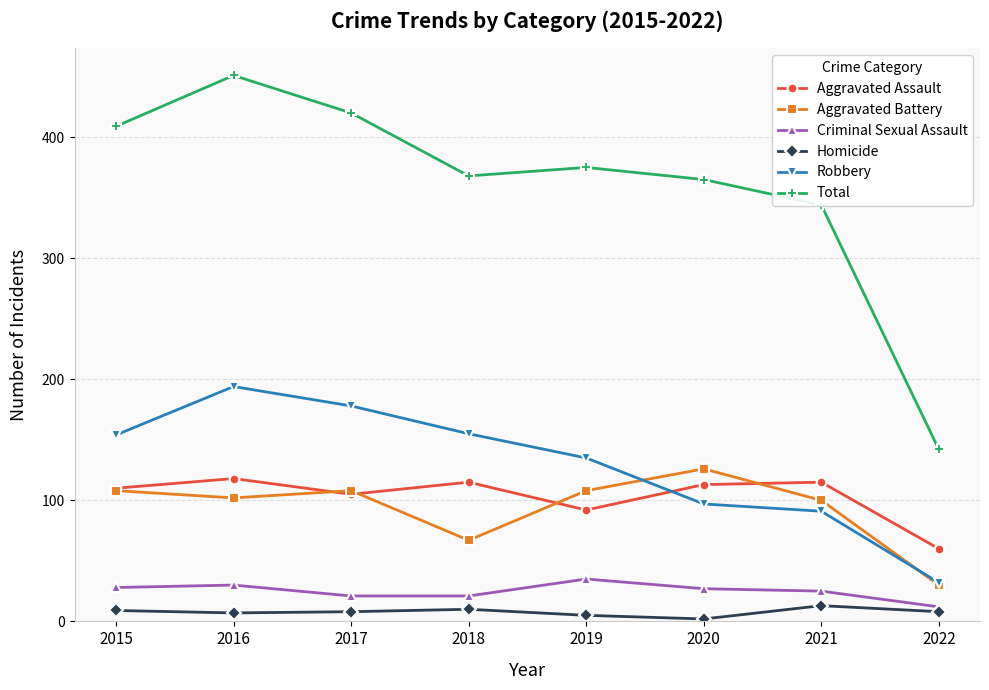

True or false: Aggravated Battery and Total intersect in this chart.

False